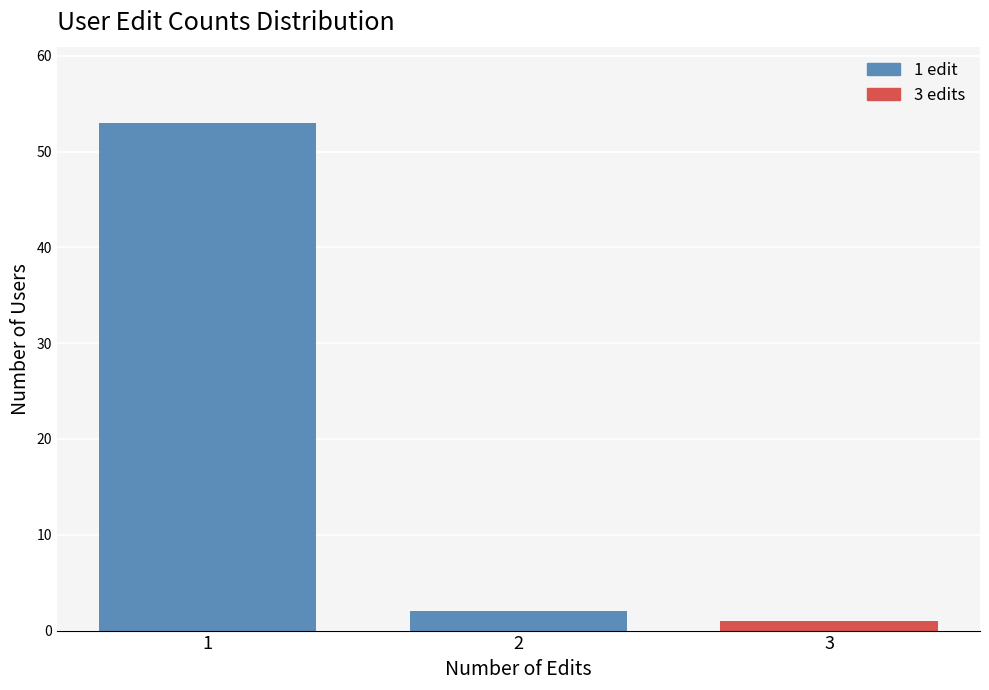

Reading right to left, list all the values displayed in this chart.

1	2	53